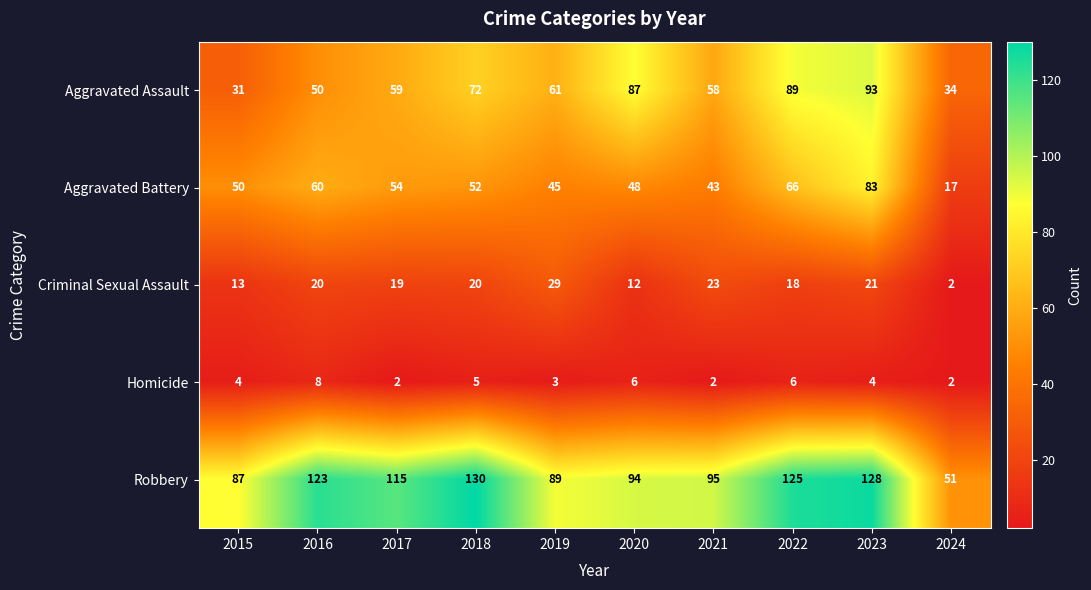

At which label does Aggravated Battery first exceed 52?

2016